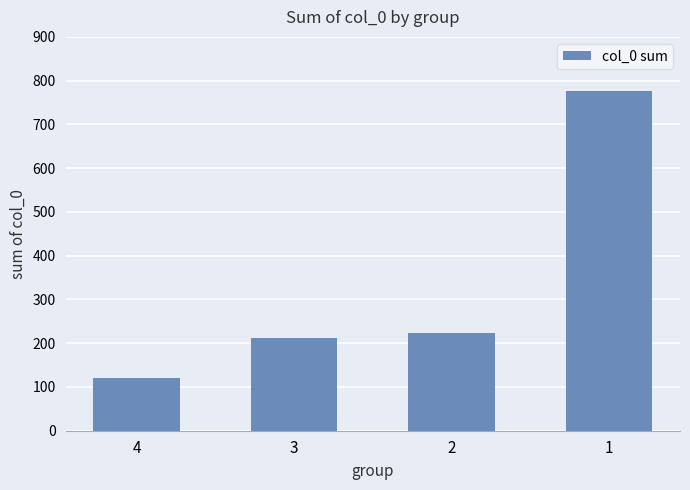

Read the value at 4, to the nearest 10.

120